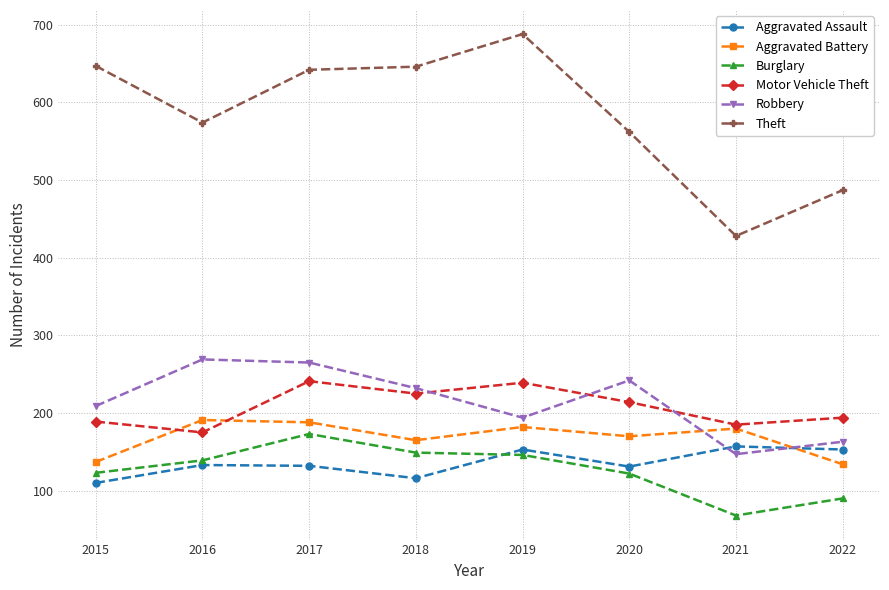

What are all the series names shown in the legend?

Aggravated Assault, Aggravated Battery, Burglary, Motor Vehicle Theft, Robbery, Theft